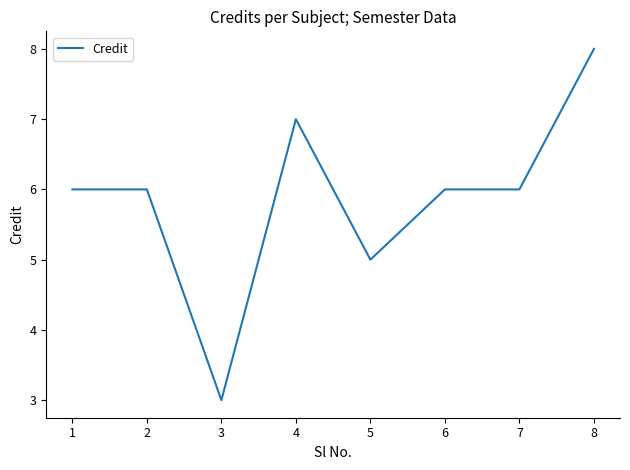

What is the difference between the maximum and second lowest values?

3